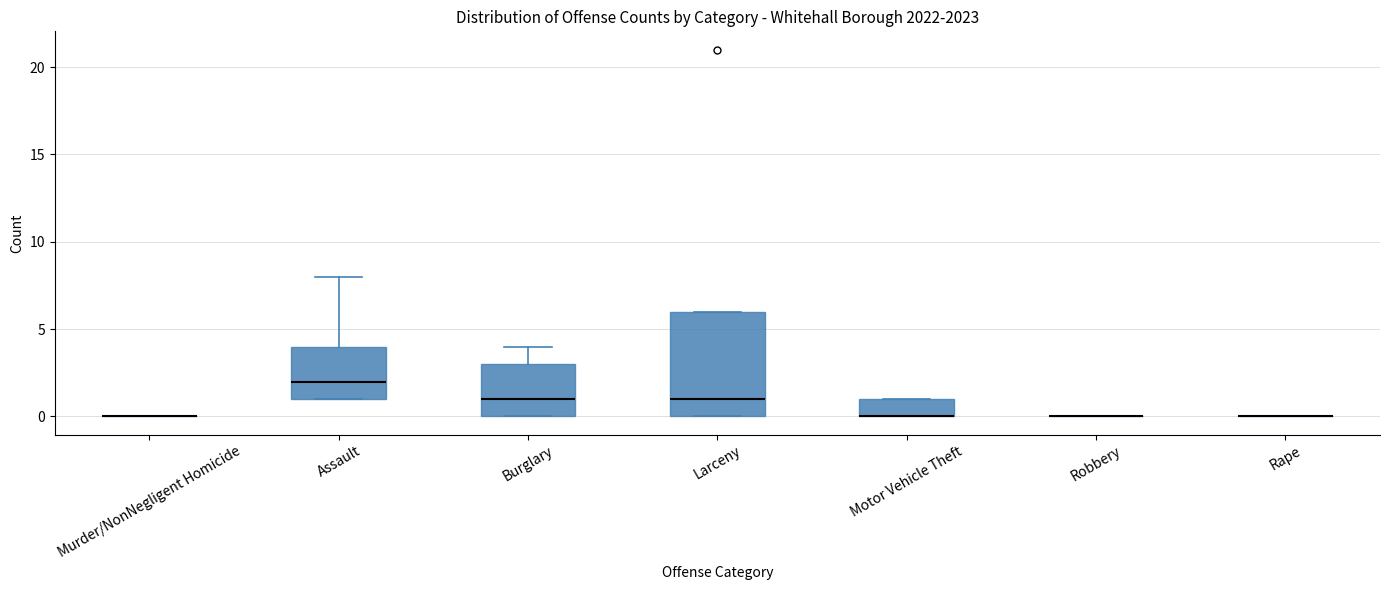

Comparing the boxes themselves (not the whiskers), which one is the tallest?

Larceny